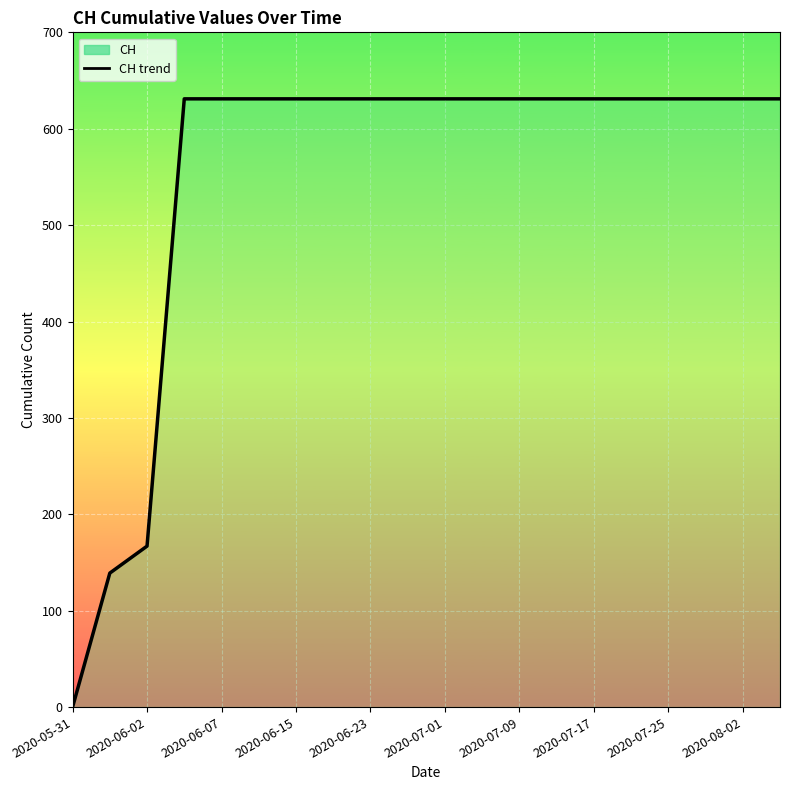

Count the number of categories in the chart.

20